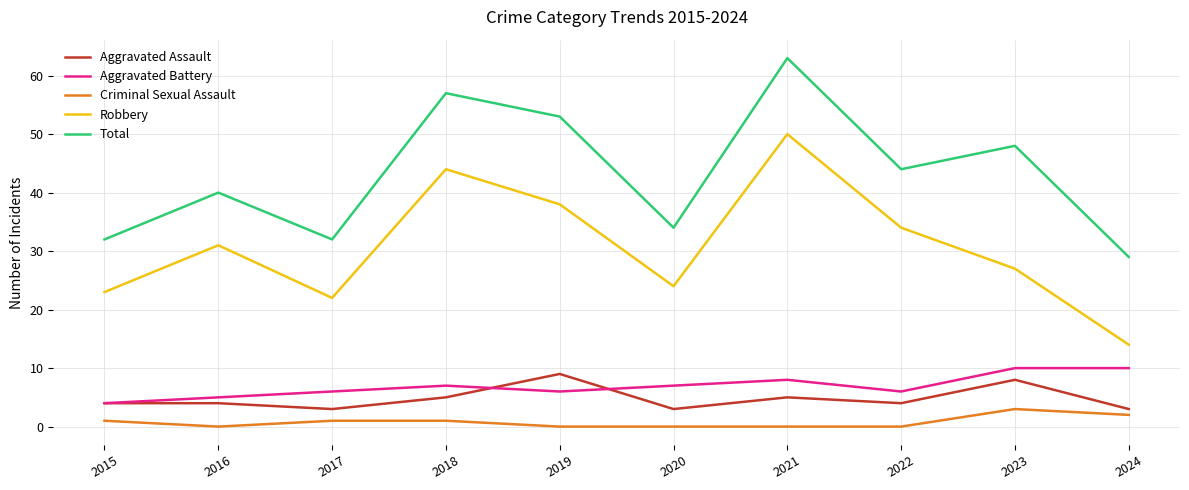

Is it true that Criminal Sexual Assault equals 0 at 2021?

True